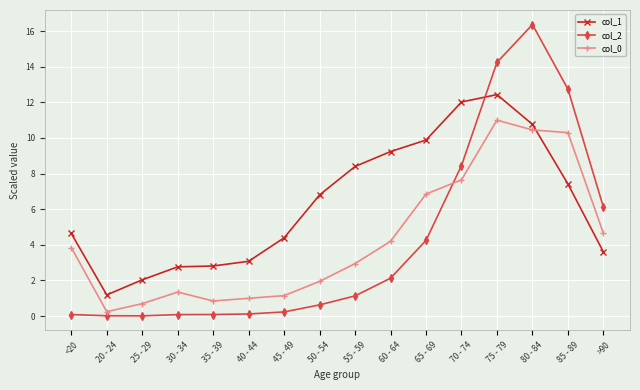

What is the value of the col_2 point at the 10th from the left?

2.1